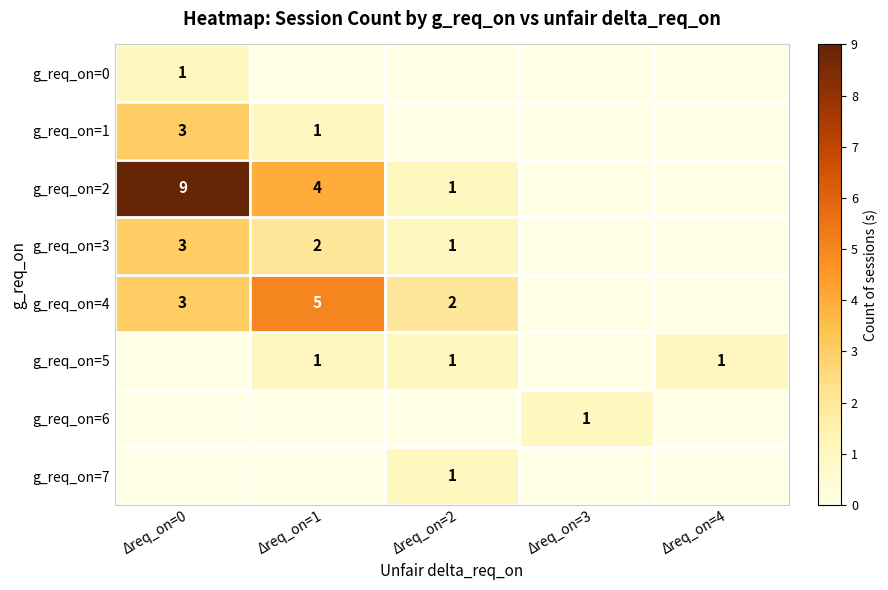

Is it true that g_req_on=5 equals 1 at Δreq_on=4?

True